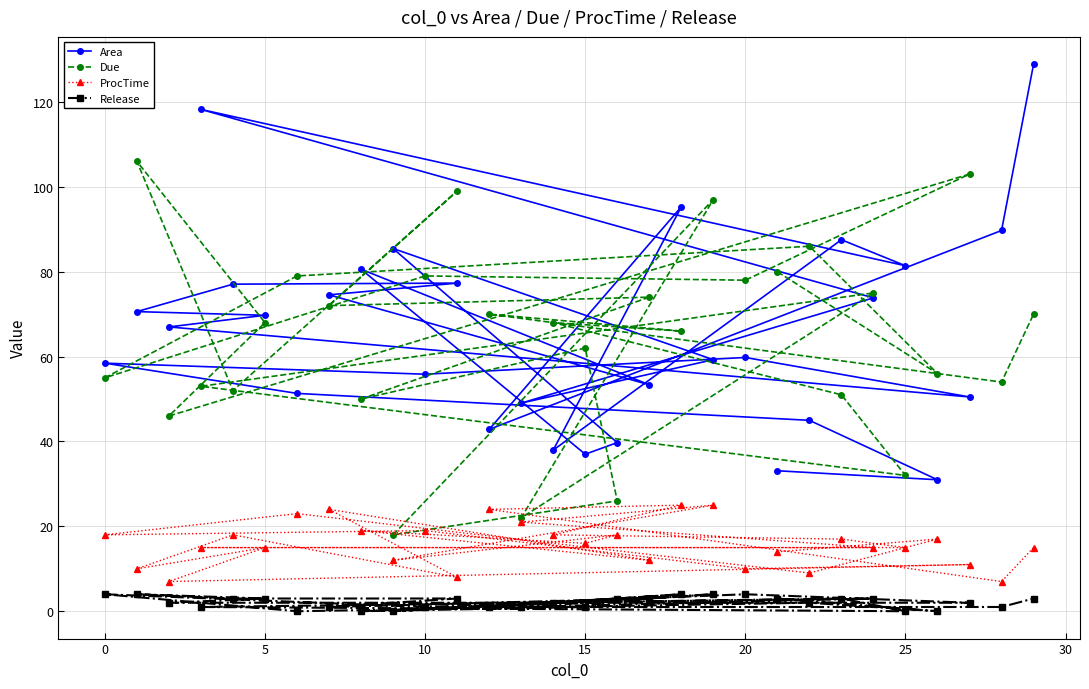

What is the average value of the Release series?

2.1